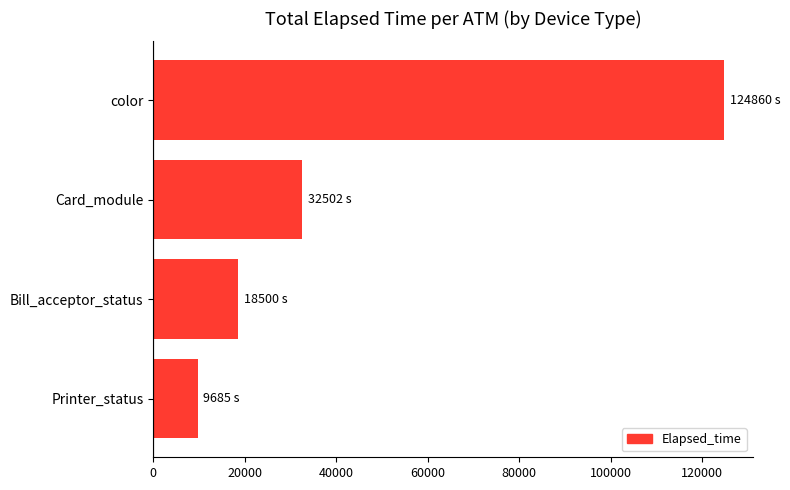

Reading bottom to top, what are all the values shown in this chart?

Printer_status=9685	Bill_acceptor_status=18500	Card_module=32502	color=124860